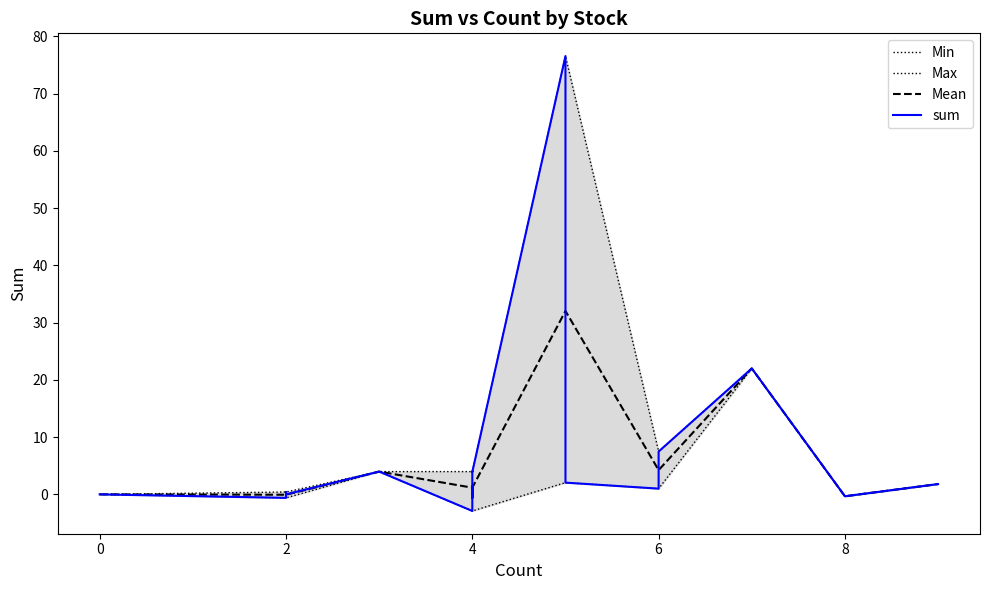

What is the highest value of the Mean series?

32.0